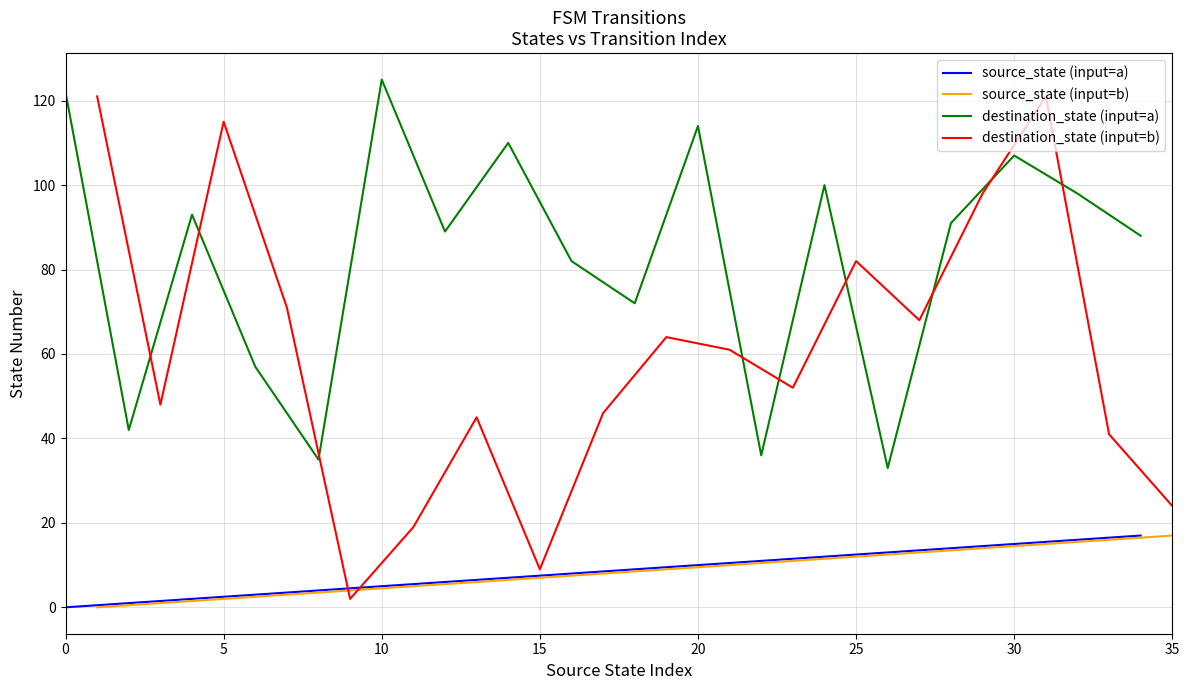

Reading left to right, extract all data points from this chart.

source_state (input=a): 0	1	2	3	4	5	6	7	8	9	10	11	12	13	14	15	16	17
source_state (input=b): 0	1	2	3	4	5	6	7	8	9	10	11	12	13	14	15	16	17
destination_state (input=a): 122	42	93	57	35	125	89	110	82	72	114	36	100	33	91	107	98	88
destination_state (input=b): 121	48	115	71	2	19	45	9	46	64	61	52	82	68	98	121	41	24